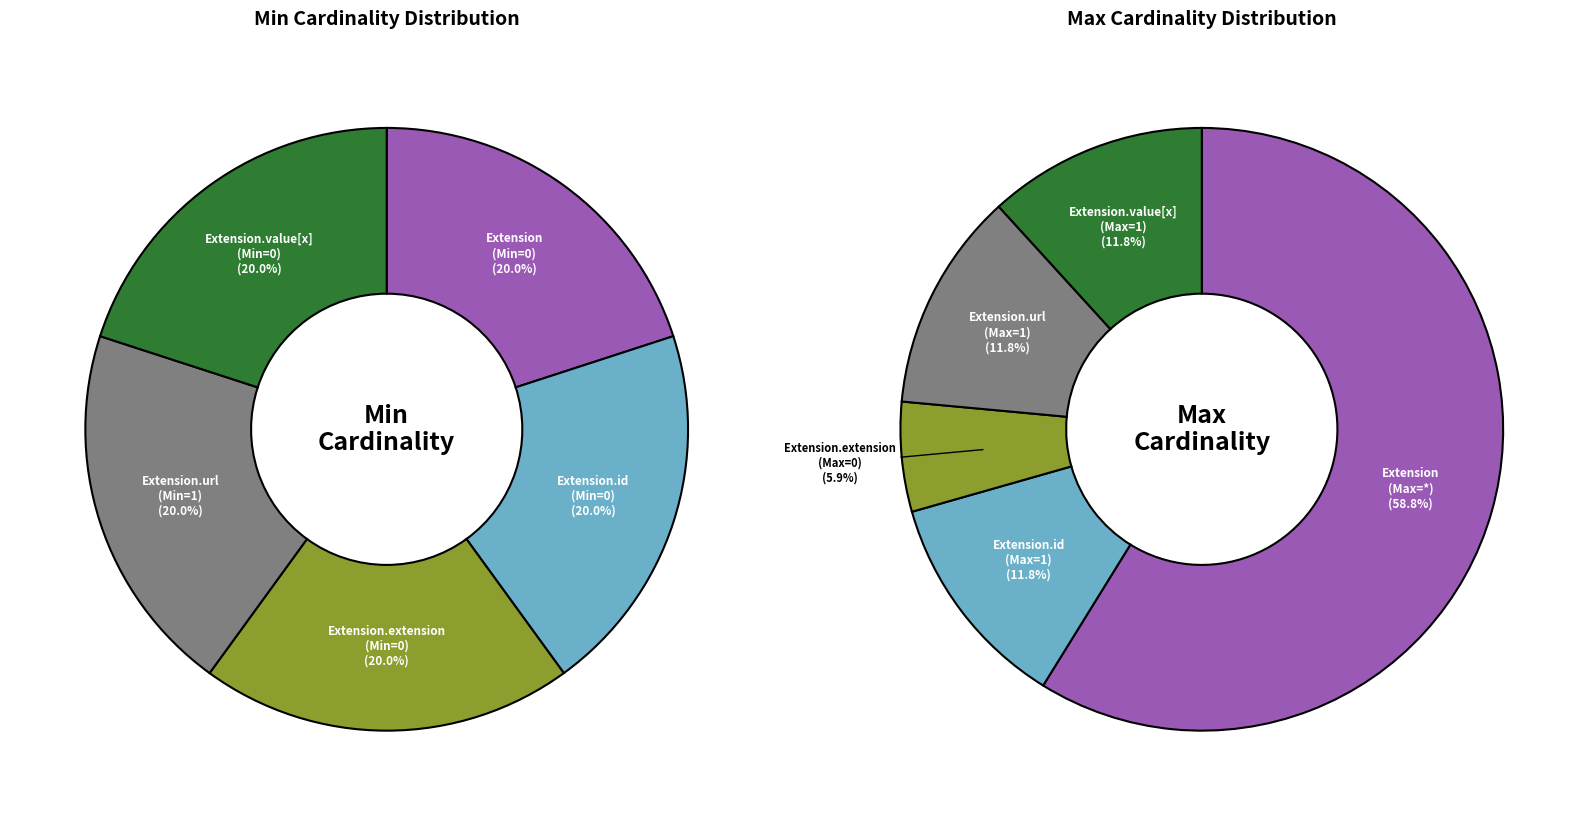

To the nearest percent, what is the average slice percentage?

20%